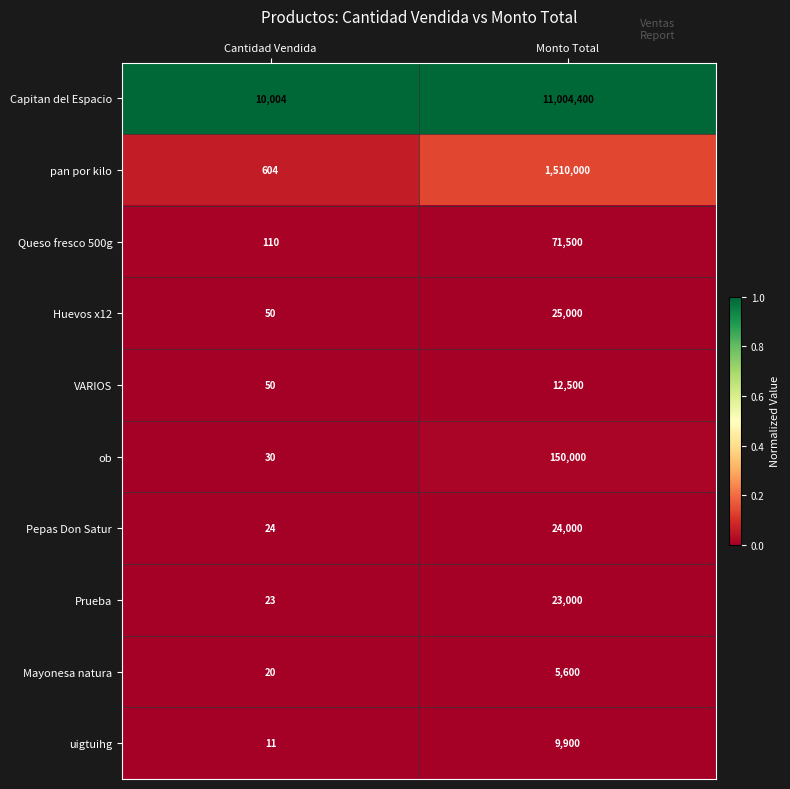

Reading right to left, transcribe all the data shown in this chart.

Capitan del Espacio: Monto Total=11004400	Cantidad Vendida=10004
pan por kilo: Monto Total=1510000	Cantidad Vendida=604
Queso fresco 500g: Monto Total=71500	Cantidad Vendida=110
Huevos x12: Monto Total=25000	Cantidad Vendida=50
VARIOS: Monto Total=12500	Cantidad Vendida=50
ob: Monto Total=150000	Cantidad Vendida=30
Pepas Don Satur: Monto Total=24000	Cantidad Vendida=24
Prueba: Monto Total=23000	Cantidad Vendida=23
Mayonesa natura: Monto Total=5600	Cantidad Vendida=20
uigtuihg: Monto Total=9900	Cantidad Vendida=11